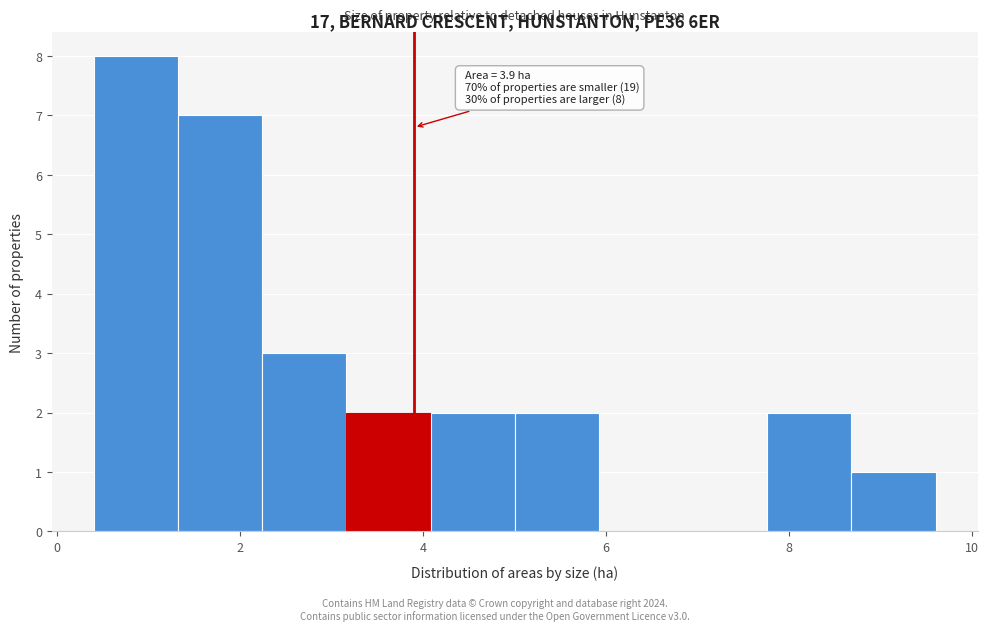

Which range on the x-axis has the tallest bar?

0.40 to 1.32